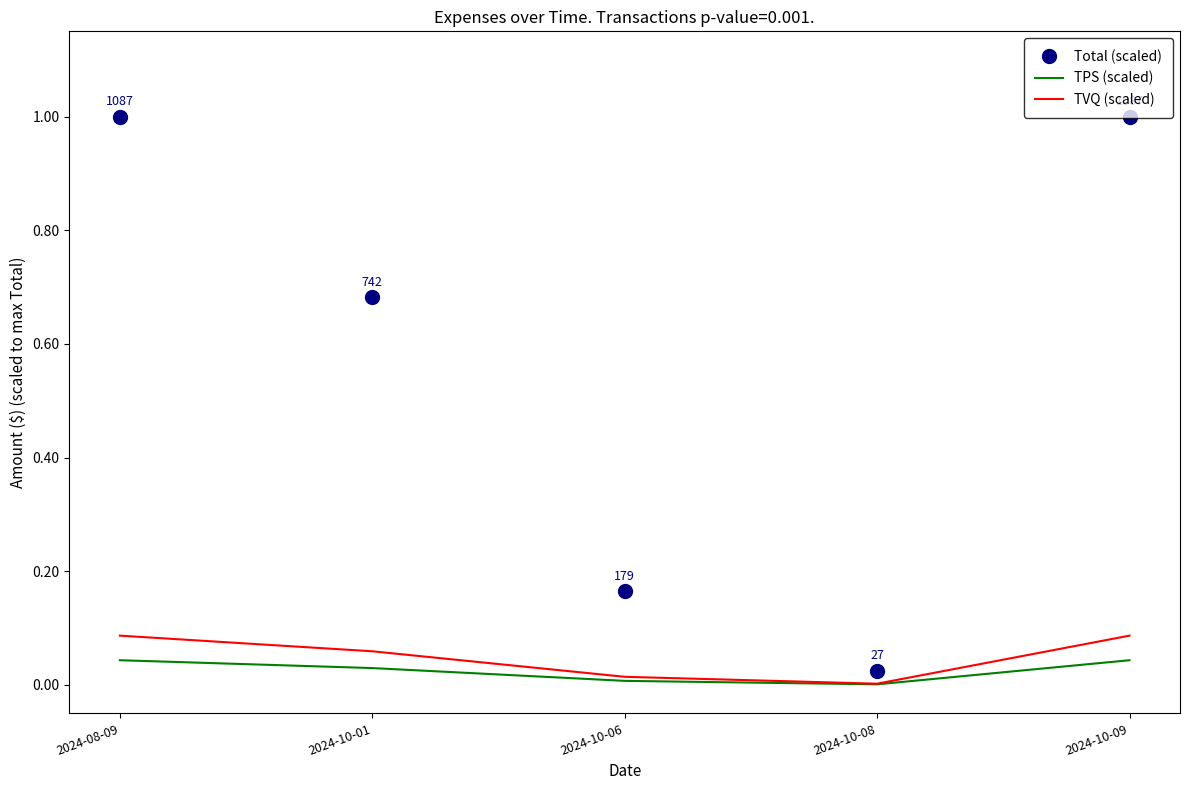

What position from the right is 2024-10-01?

4